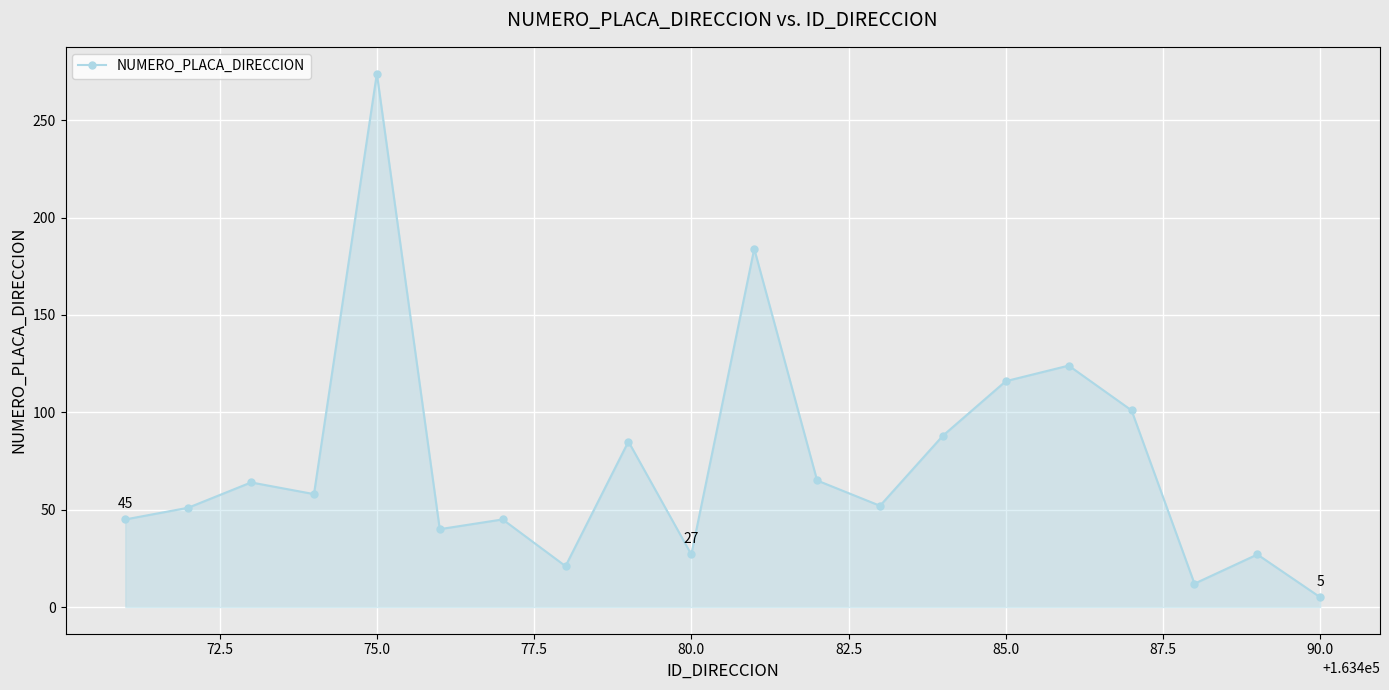

True or false: the data has more than 1 interior local peaks.

True